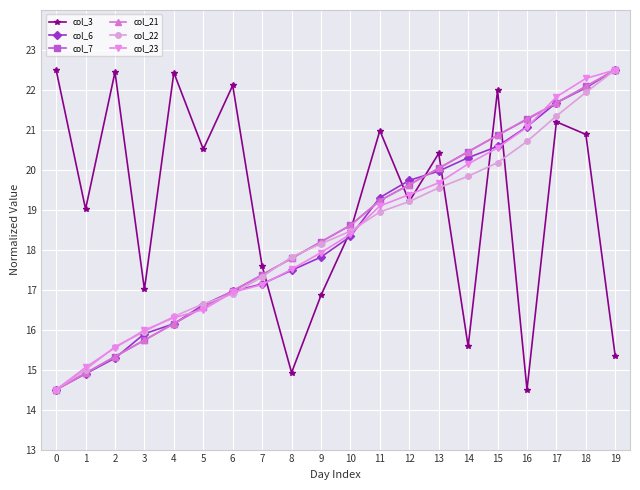

What is the spread (max minus min) of values at 6?

5.2